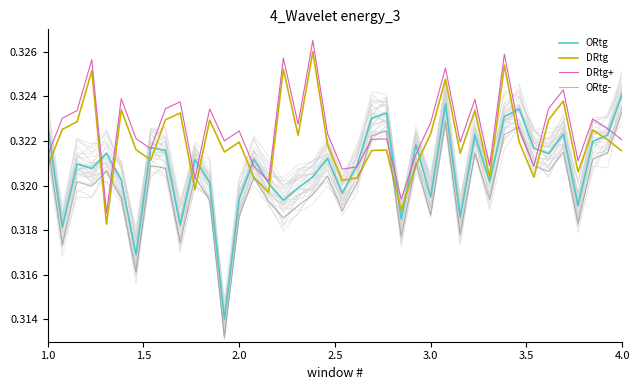

What is the highest value of the ORtg- series?

0.3